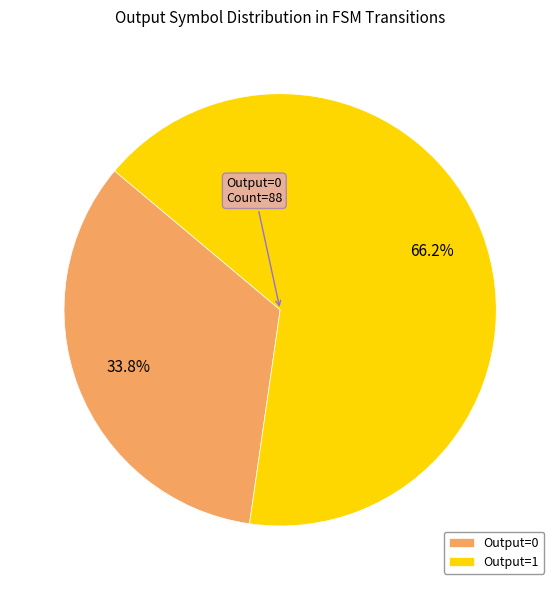

Rank the categories by value from lowest to highest.

Output=0, Output=1